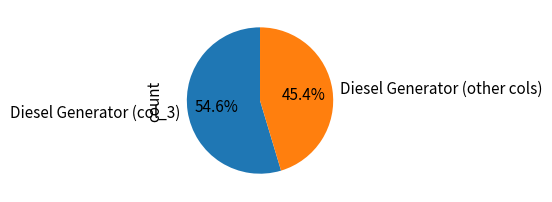

Which category accounts for the majority?

Diesel Generator (col_3)